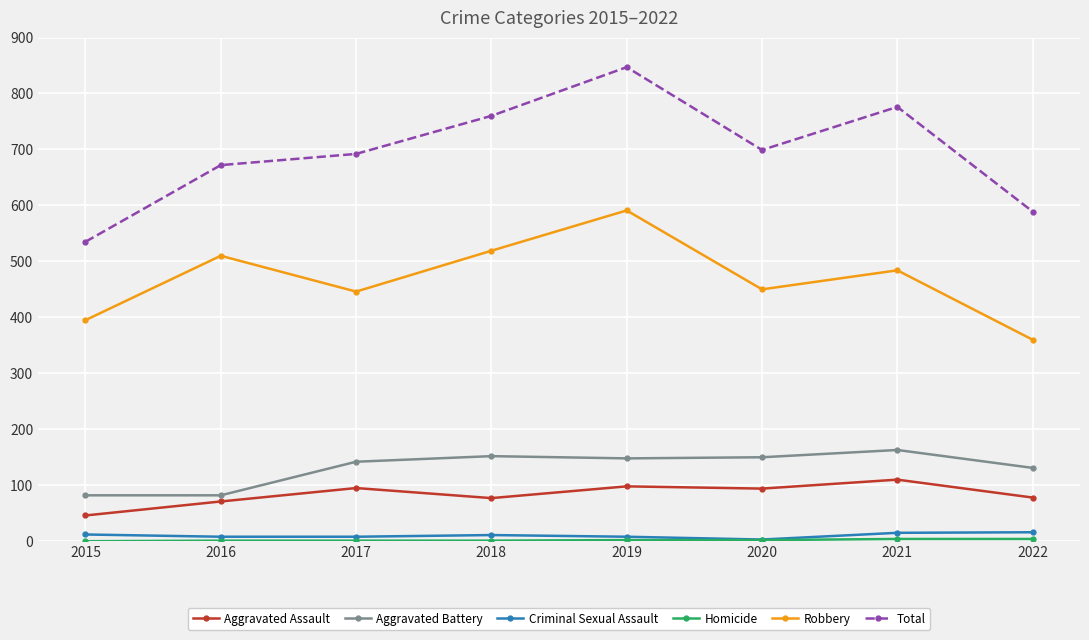

What is the total value across all series at 2020?

1398